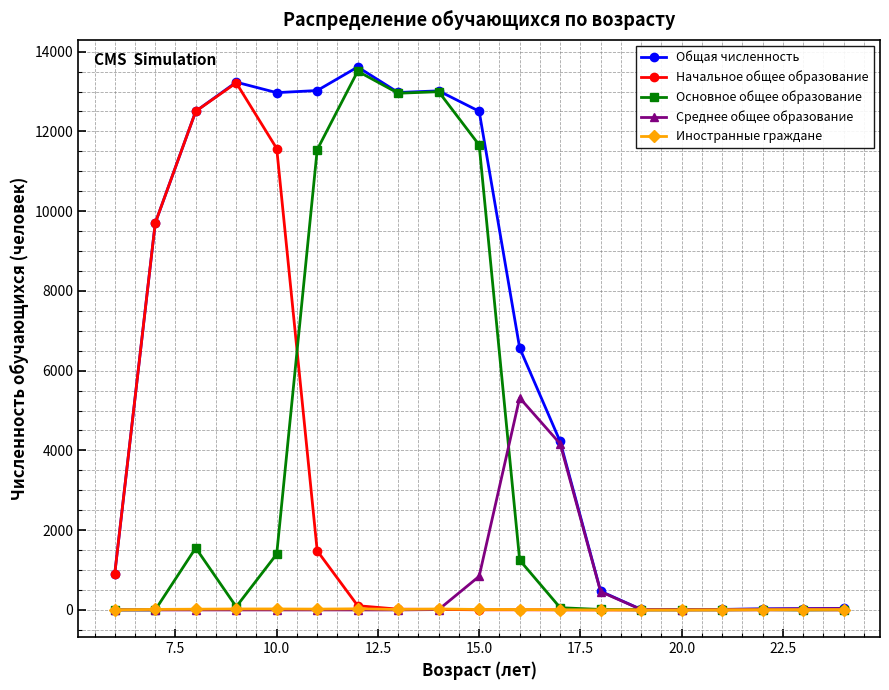

Which series has the largest total across all categories?

Общая численность